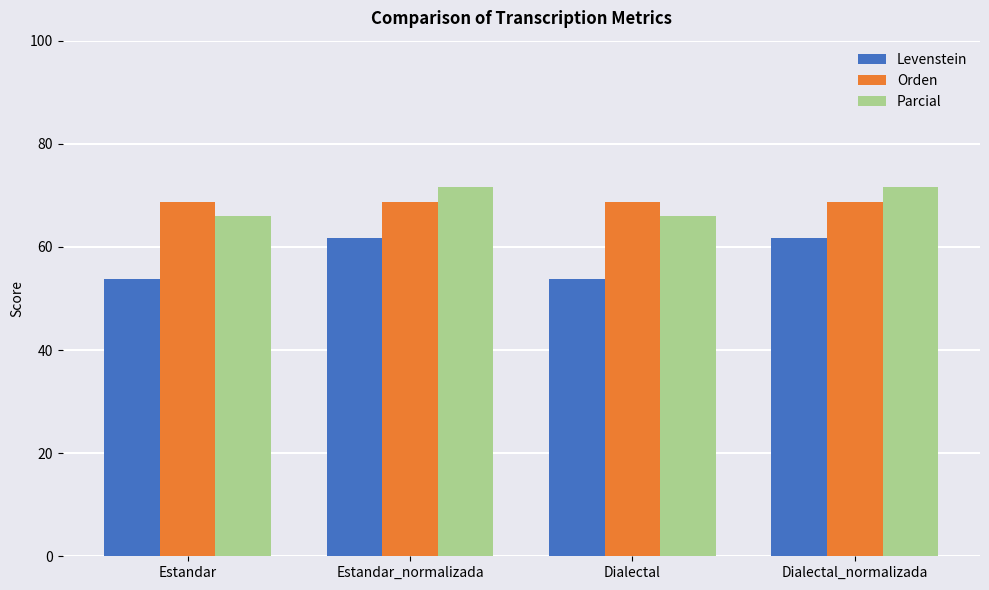

Which series has the widest spread of values?

Levenstein